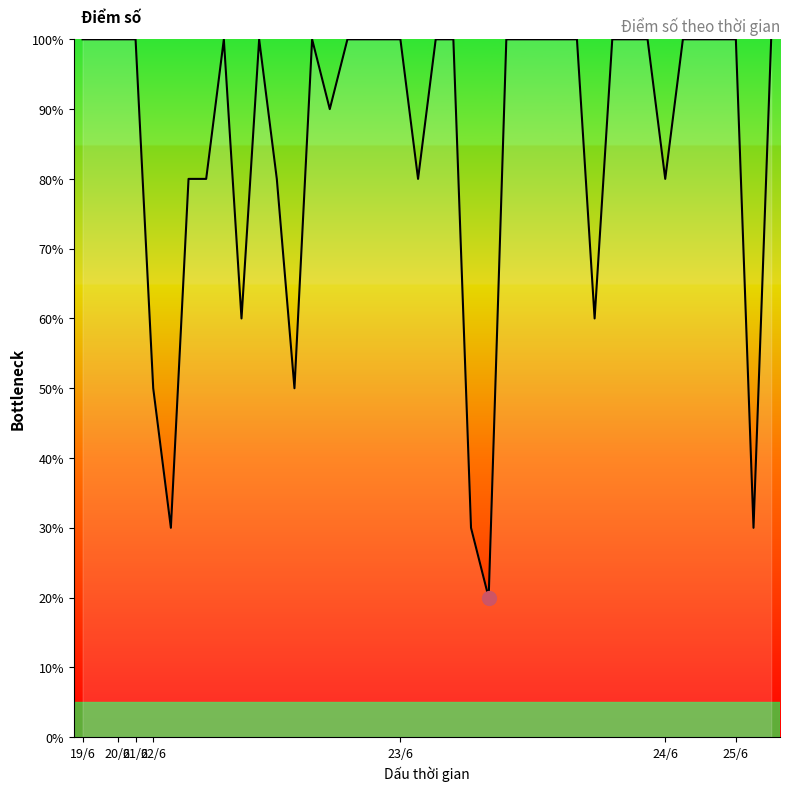

Does the chart display data point markers on the line(s)?

No